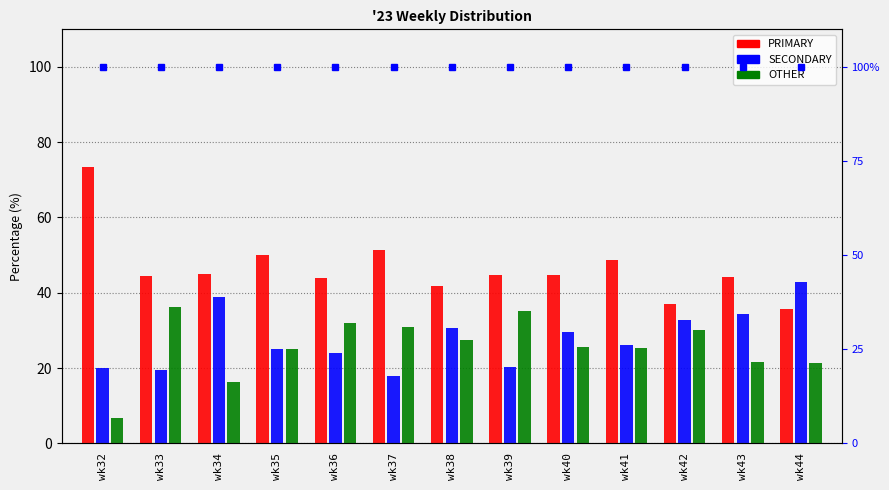

Reading left to right, list all the values displayed in this chart.

PRIMARY: wk32=73.3	wk33=44.4	wk34=44.9	wk35=50.0	wk36=44.0	wk37=51.3	wk38=41.8	wk39=44.7	wk40=44.7	wk41=48.6	wk42=36.9	wk43=44.1	wk44=35.7
SECONDARY: wk32=20.0	wk33=19.4	wk34=38.8	wk35=25.0	wk36=24.0	wk37=17.9	wk38=30.6	wk39=20.2	wk40=29.6	wk41=26.1	wk42=32.9	wk43=34.3	wk44=42.9
OTHER: wk32=6.7	wk33=36.1	wk34=16.3	wk35=25.0	wk36=32.0	wk37=30.8	wk38=27.6	wk39=35.1	wk40=25.7	wk41=25.2	wk42=30.2	wk43=21.7	wk44=21.4